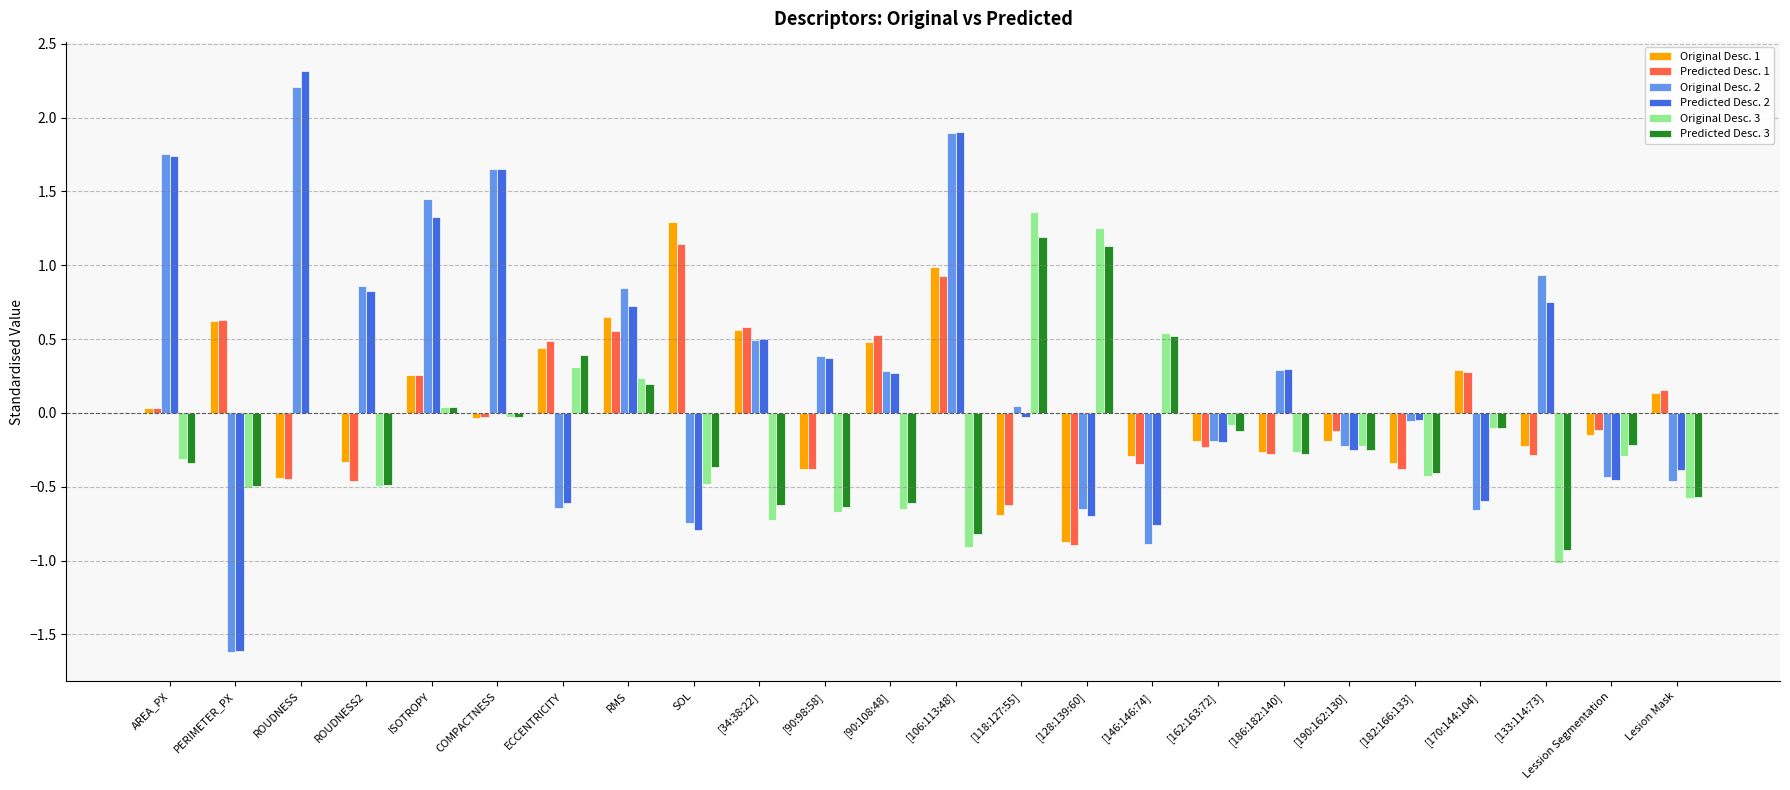

Which label corresponds to the largest value in the chart?

ROUDNESS